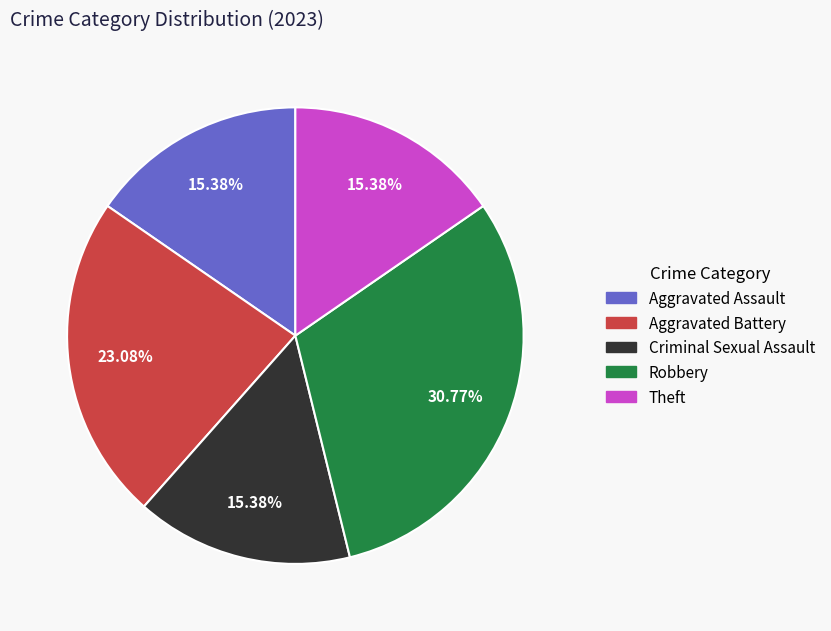

To the nearest percent, what percentage of the pie is Robbery?

31%